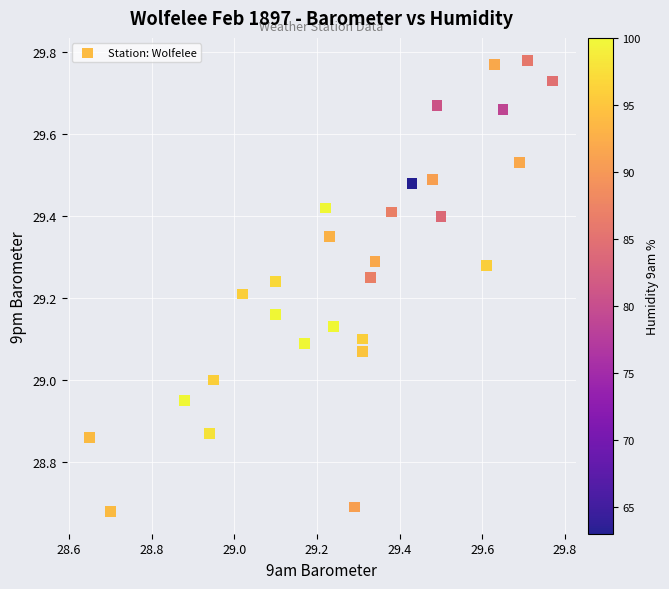

What is the range of X values (max minus min)?

1.1